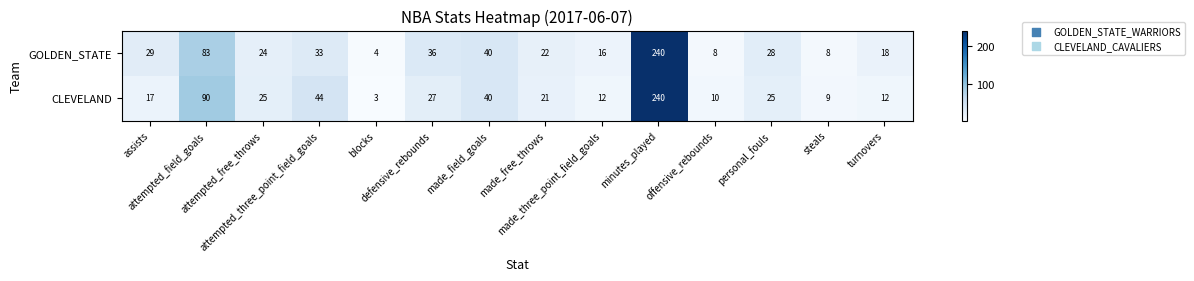

What is the average value of the CLEVELAND series?

41